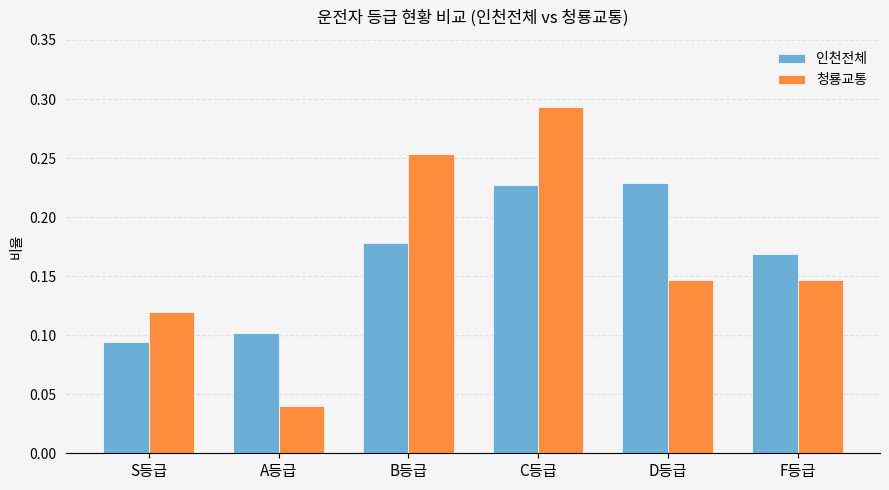

At how many categories does at least one series exceed 0?

6